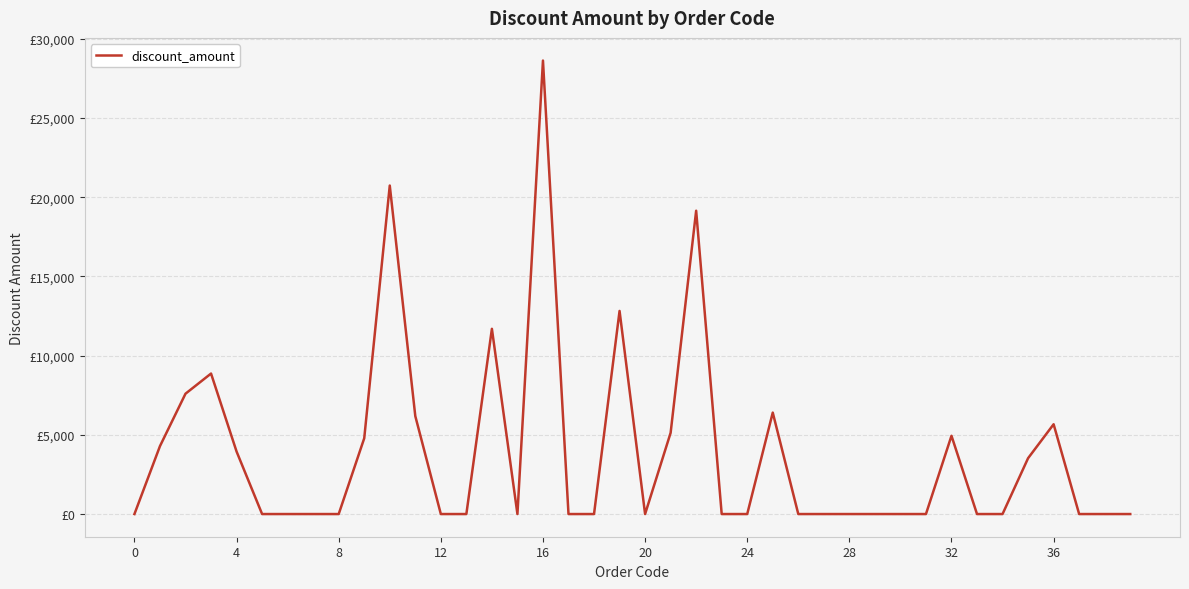

Does the chart display data point markers on the line(s)?

No